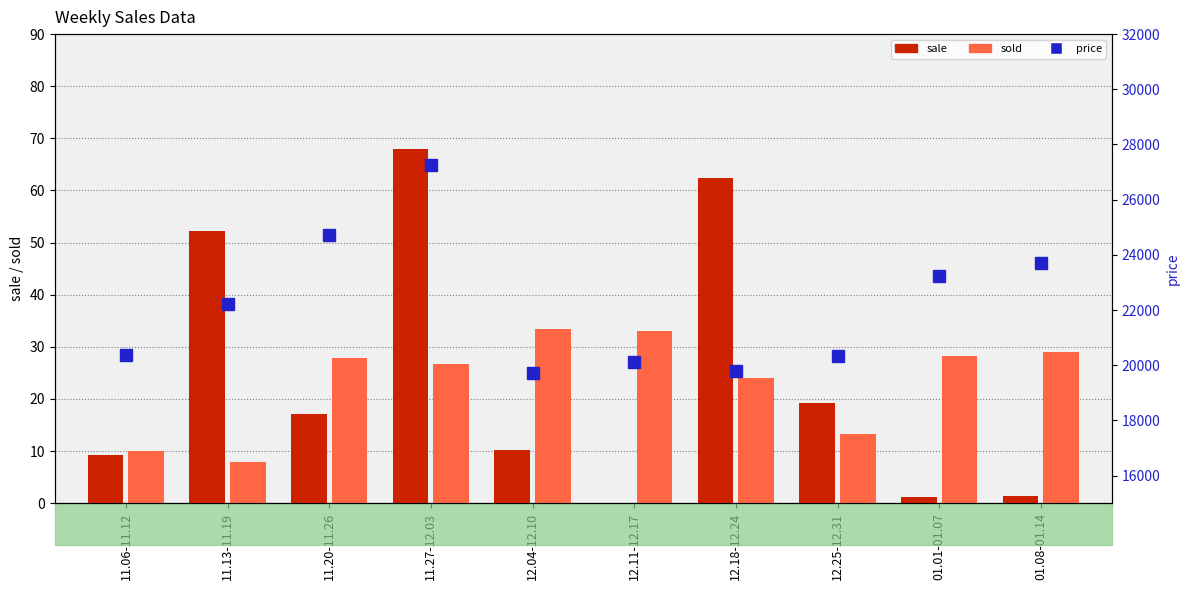

Which series has the largest range (max minus min)?

price